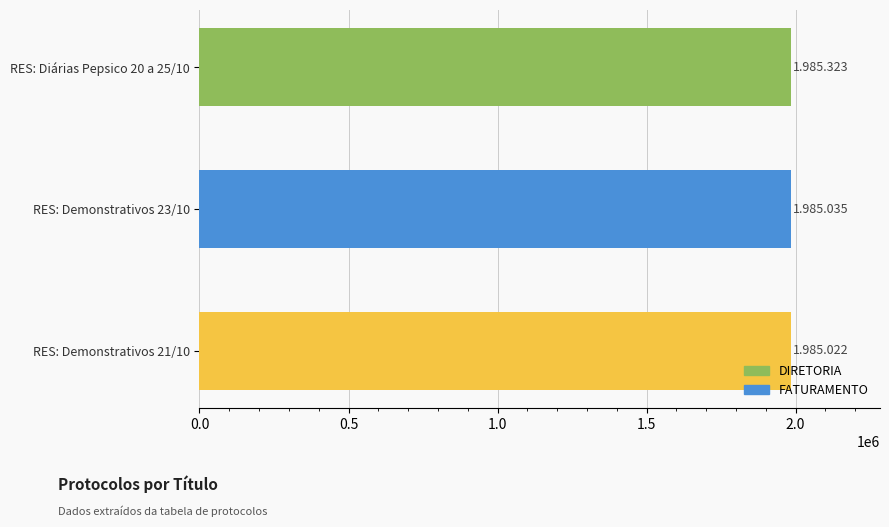

Count the number of data series in this chart.

1